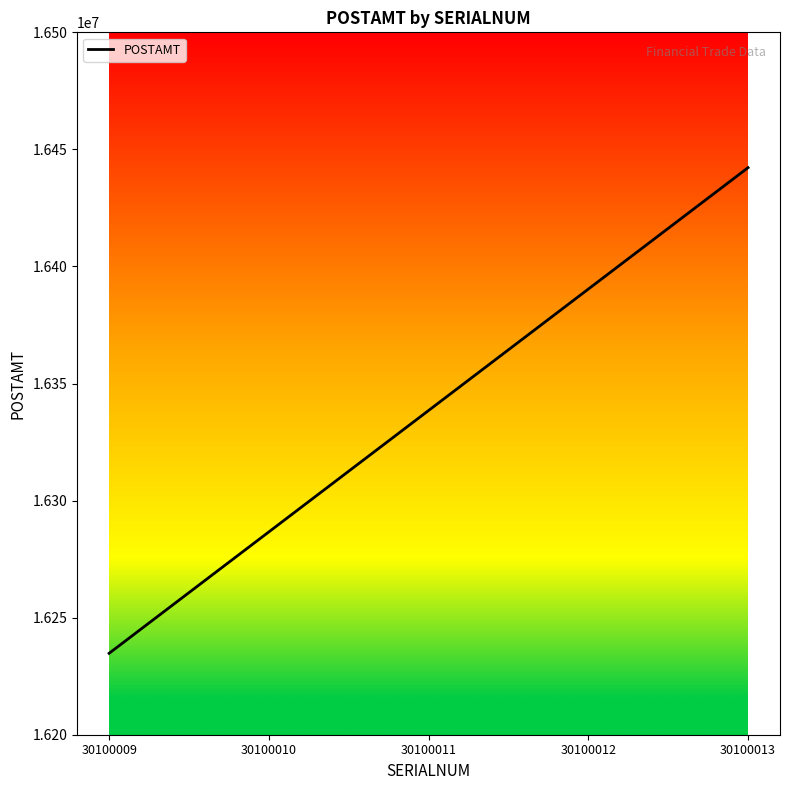

Does the chart have visible grid lines?

No